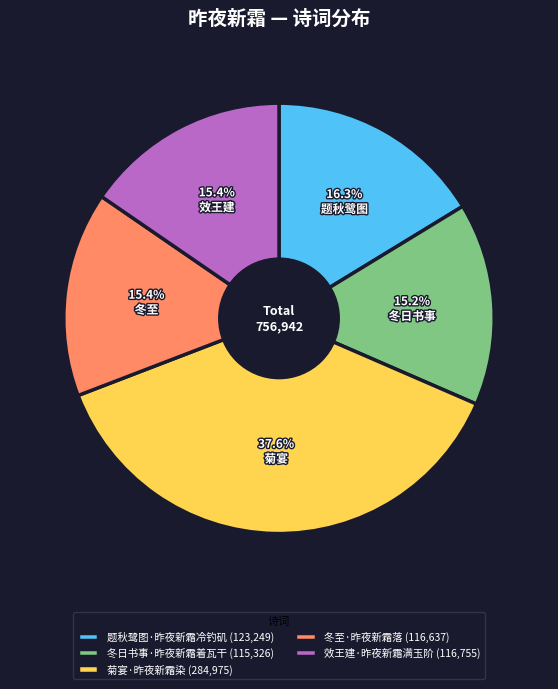

To the nearest percent, what is the combined percentage of 菊宴·昨夜新霜染 and 冬至·昨夜新霜落?

53%